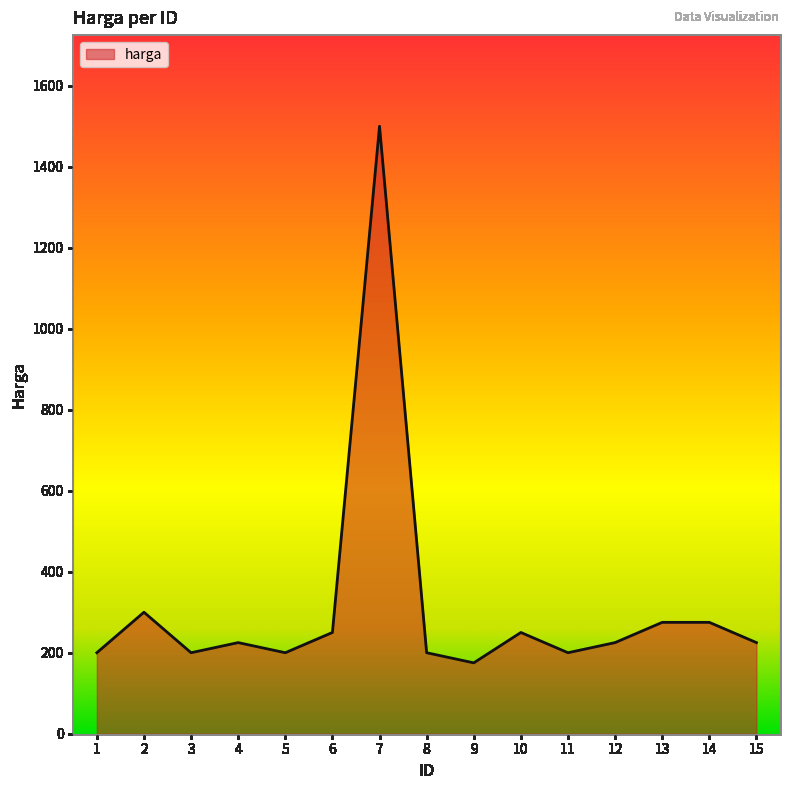

The value at 5 is 93. True or false?

False